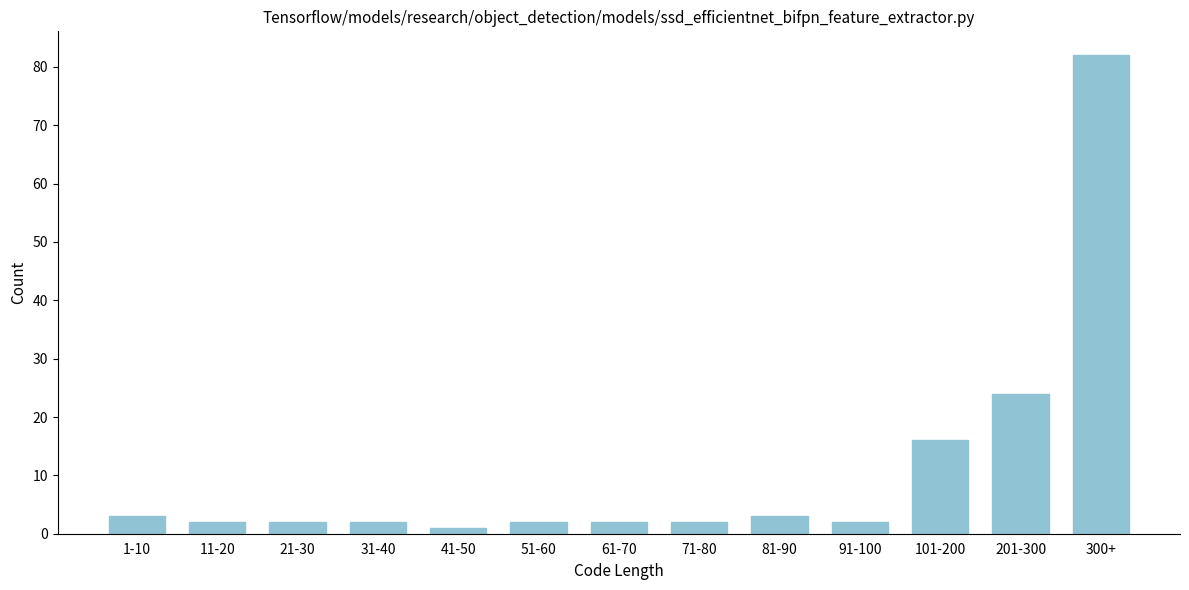

Reading left to right, extract all data points from this chart.

1-10=3	11-20=2	21-30=2	31-40=2	41-50=1	51-60=2	61-70=2	71-80=2	81-90=3	91-100=2	101-200=16	201-300=24	300+=82